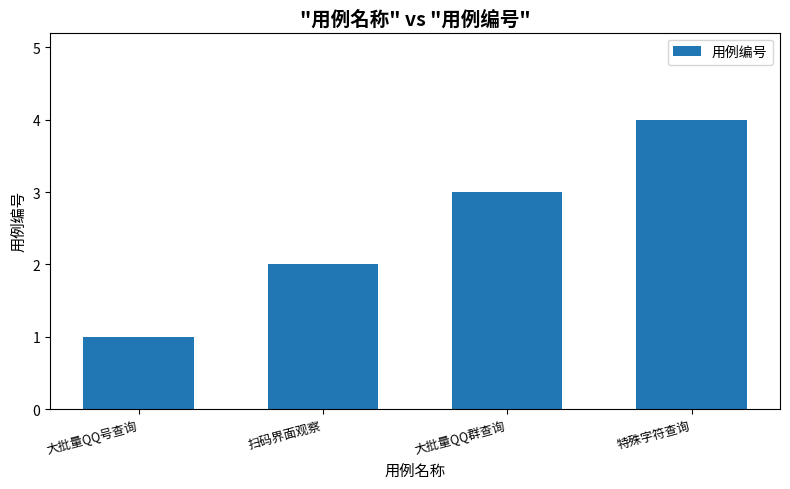

Where is the data nearest to the value 2?

扫码界面观察